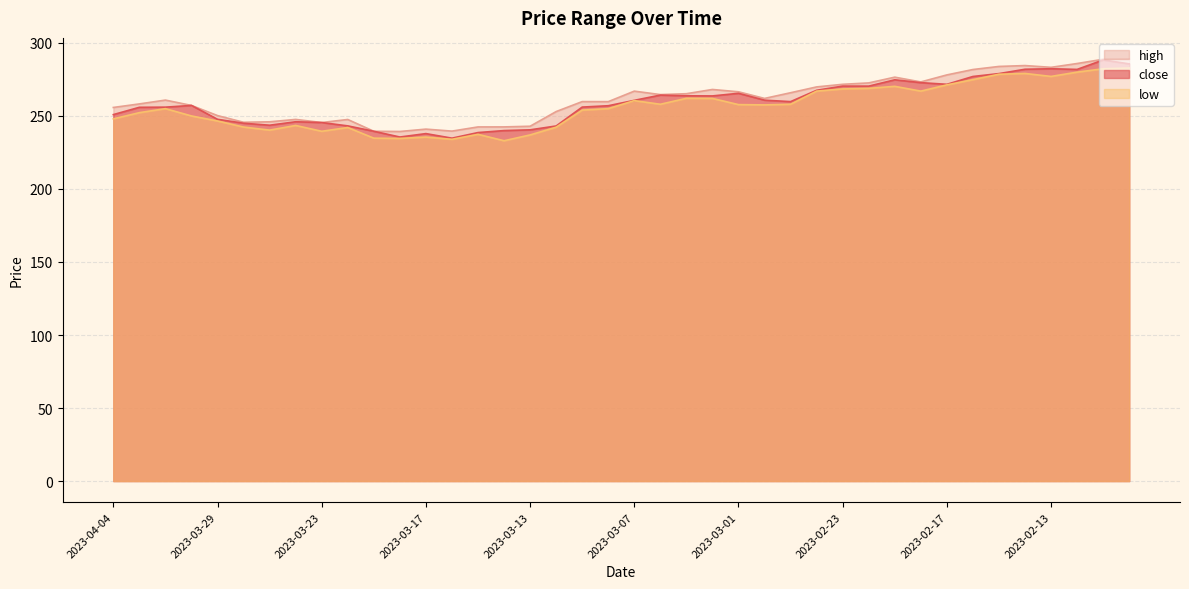

What is the label of the 9th point from the right?

2023-02-20